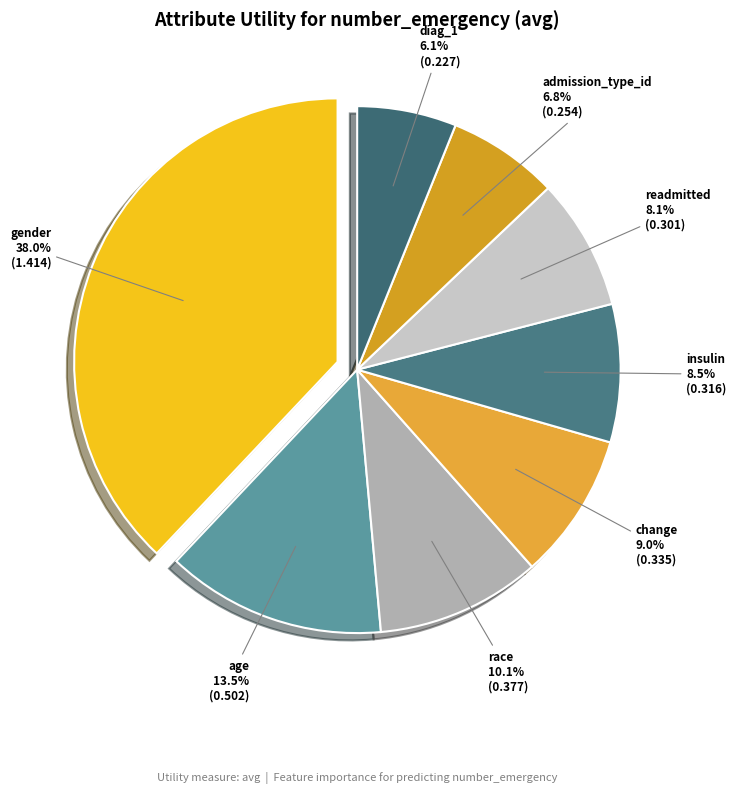

Is it true that insulin is 1% of the pie?

False